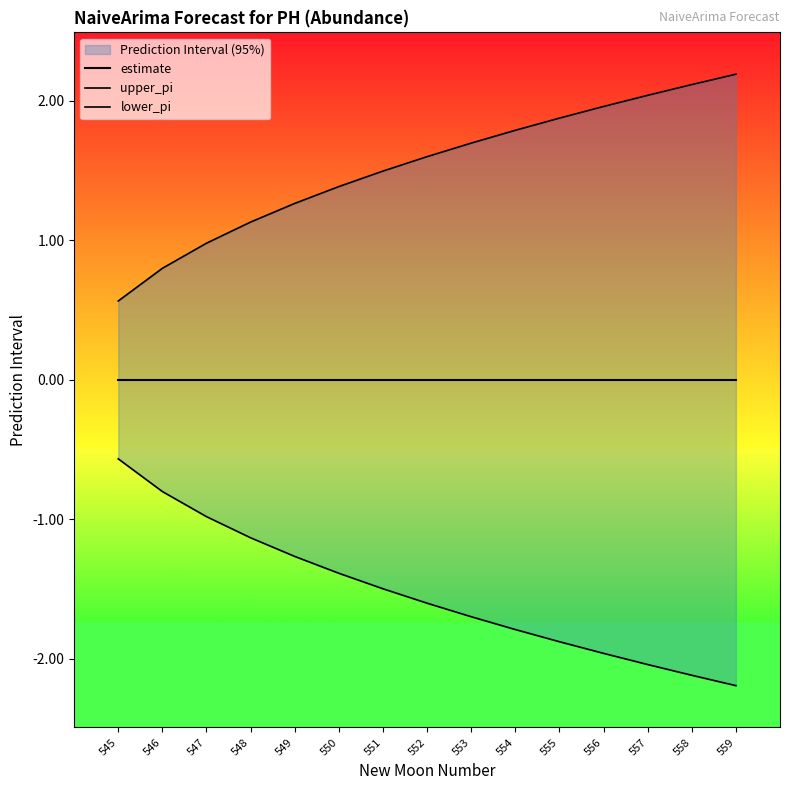

At which label is lower_pi closest to -1?

547